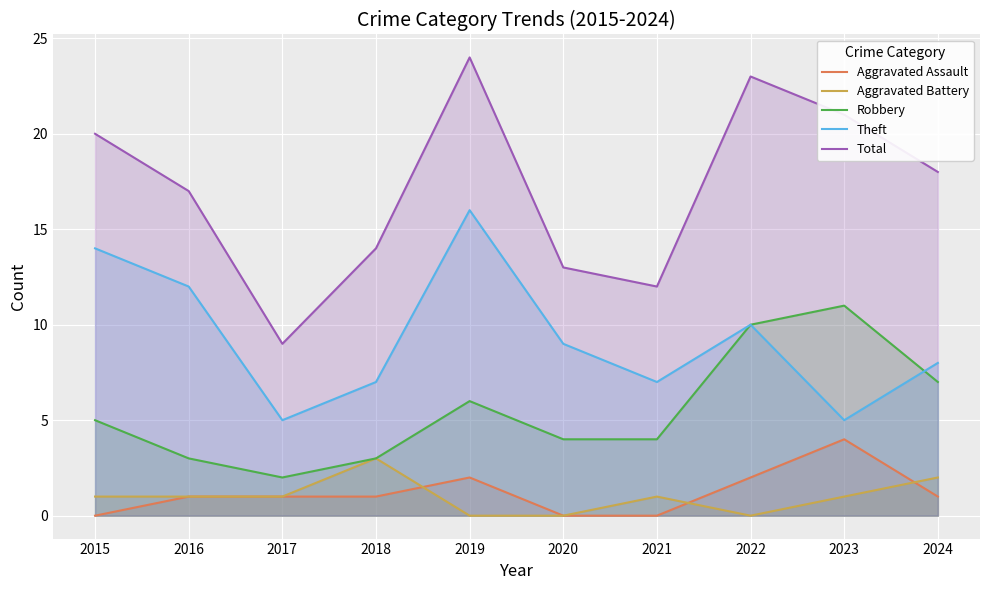

True or false: Aggravated Battery and Theft cross at least once.

False